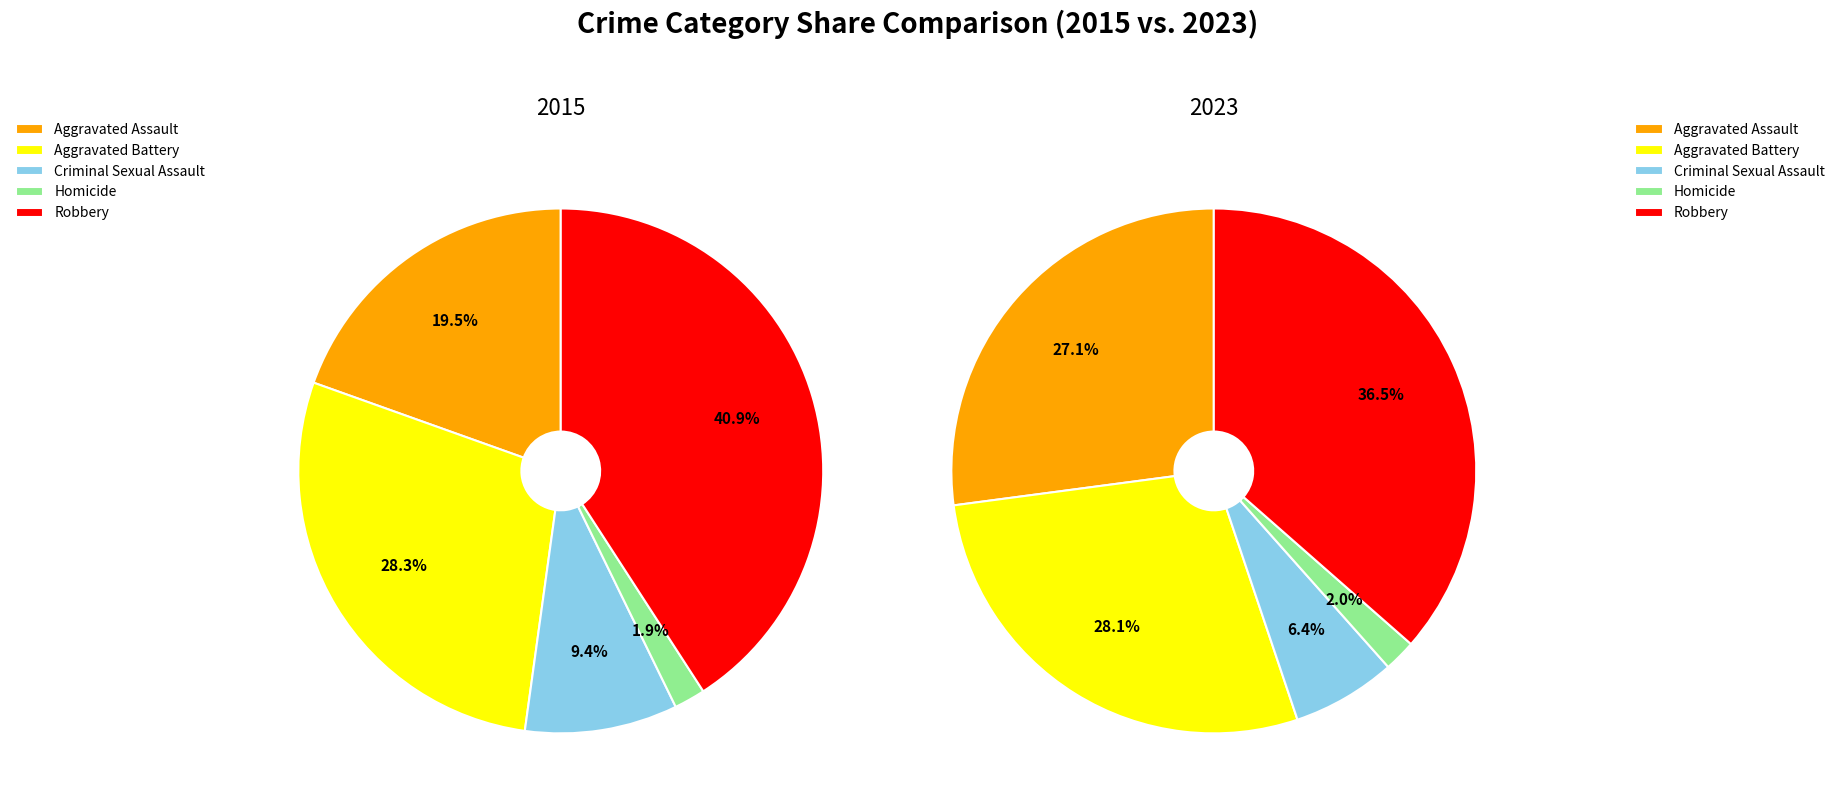

To the nearest percent, what percentage of the pie is Homicide?

2%